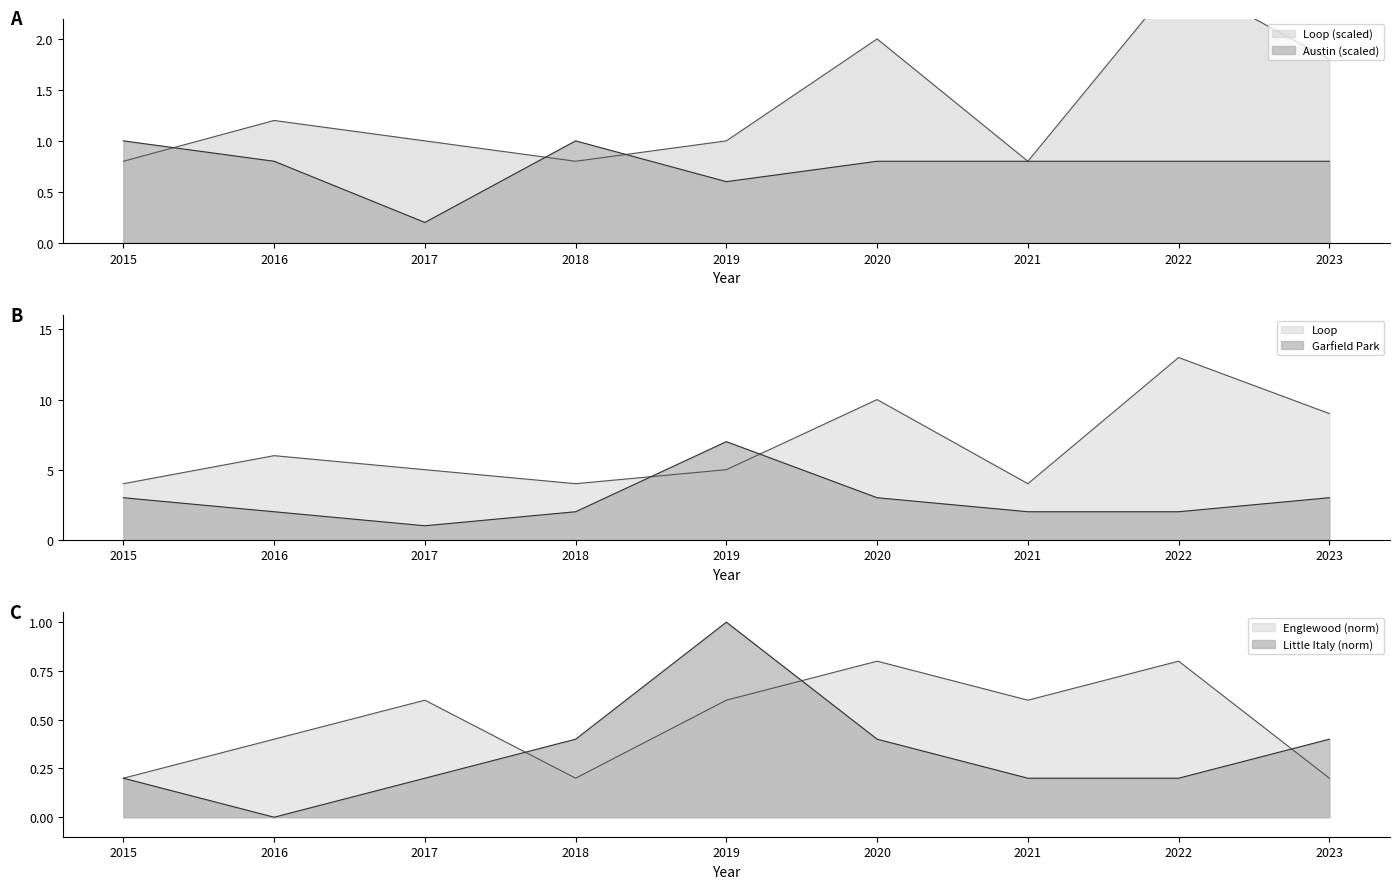

Which category has the lowest value in the Little Italy, UIC series?

2016